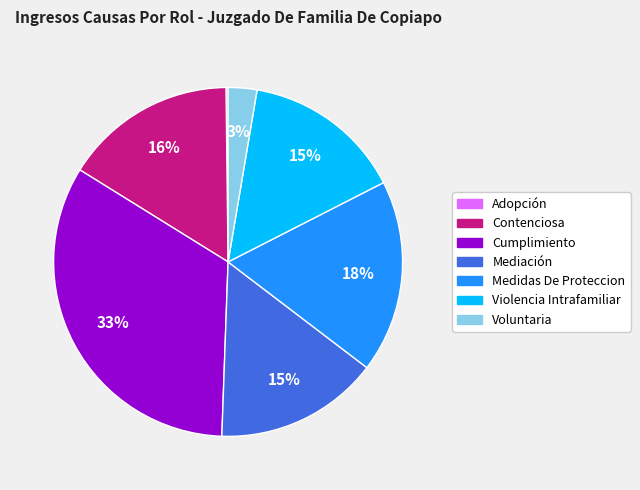

Is Medidas De Proteccion the majority of the pie?

No